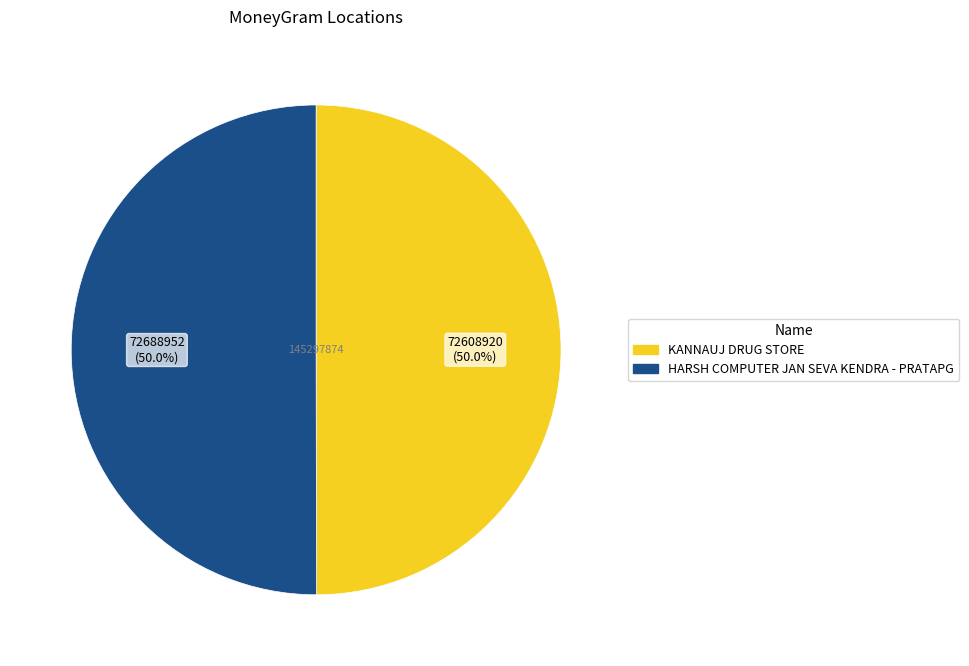

Approximately how many times larger is the value at HARSH COMPUTER JAN SEVA KENDRA - PRATAPG compared to KANNAUJ DRUG STORE?

1.0